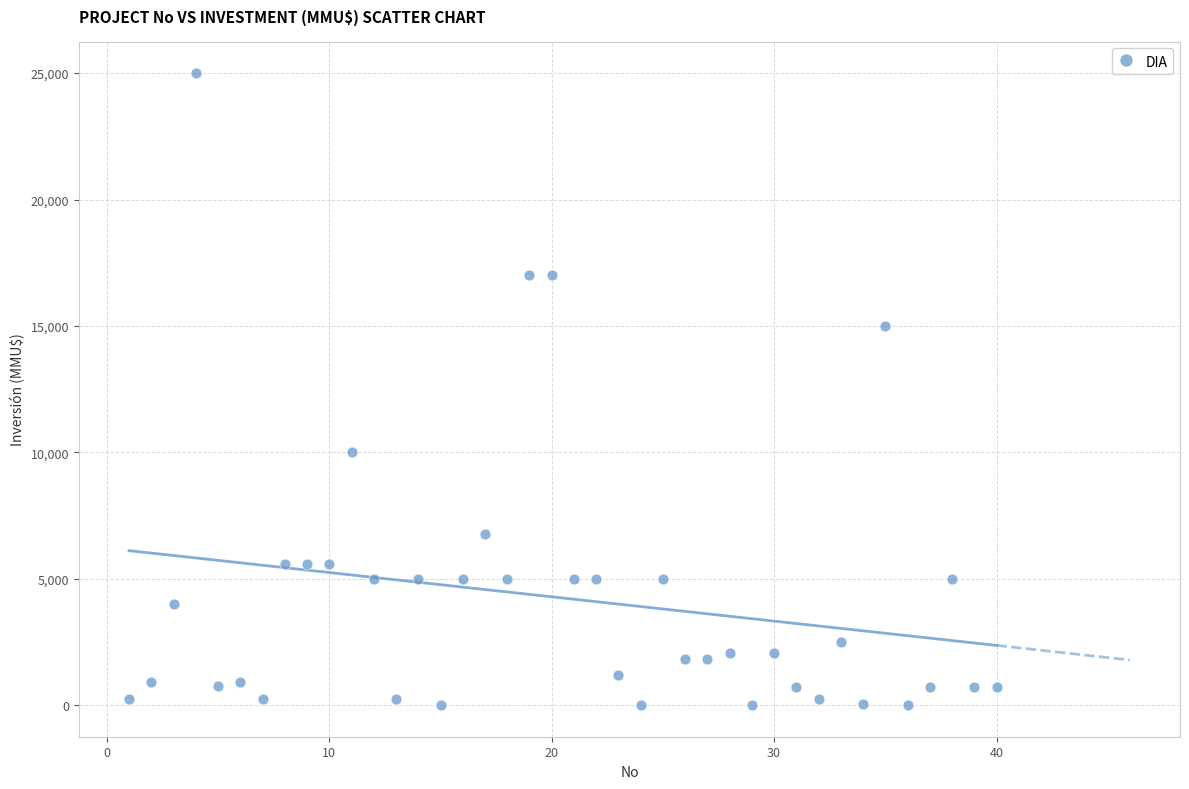

What is the range of Y values (max minus min)?

25000